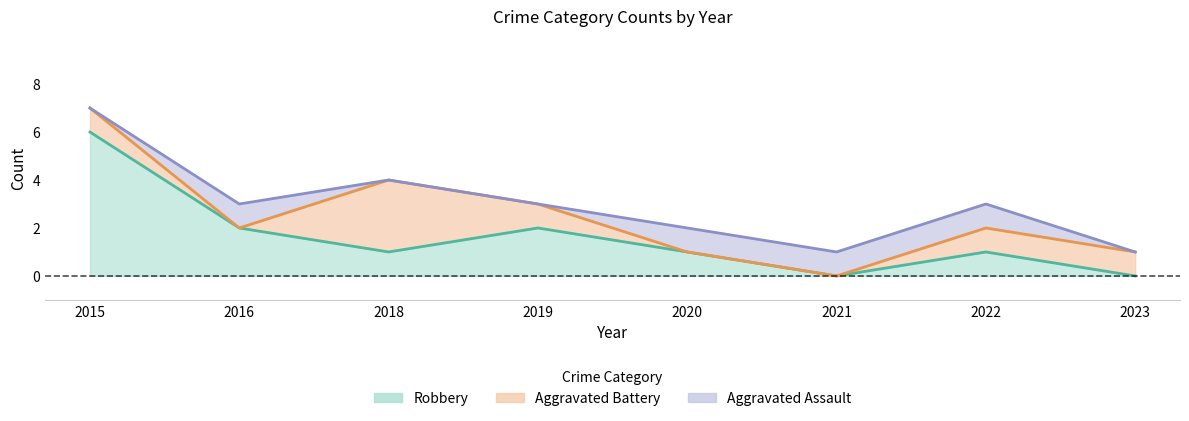

Is the value of Robbery at 2016 greater than the value of Aggravated Assault at 2018?

Yes